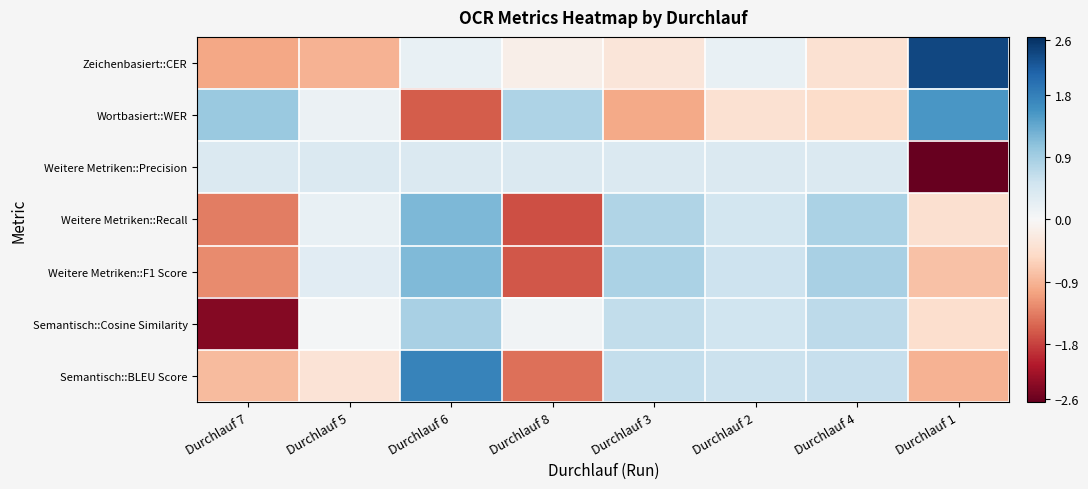

At which category is the sum across all series the highest?

Durchlauf 6